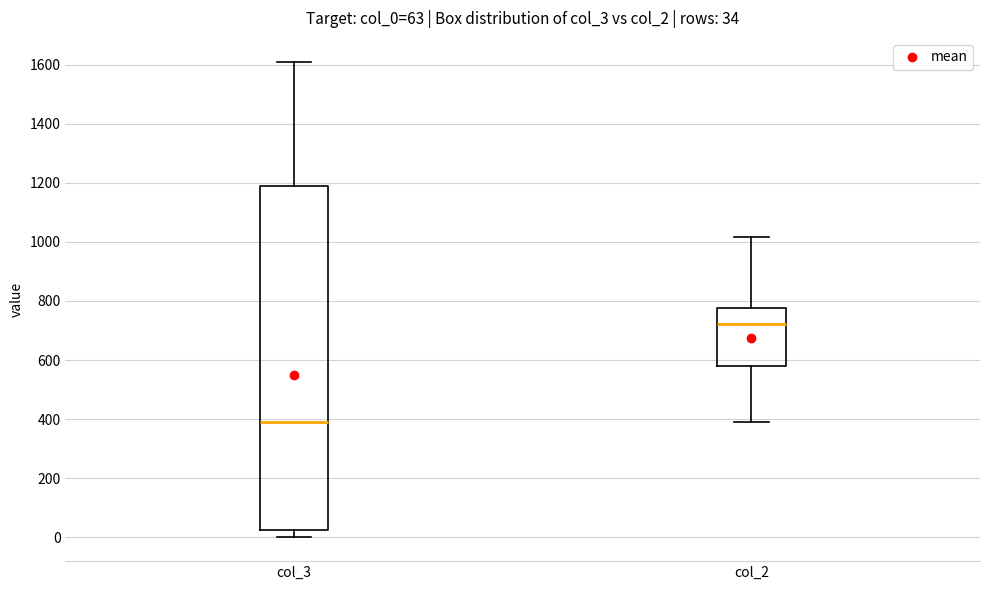

Comparing the boxes themselves (not the whiskers), which one is the tallest?

col_3